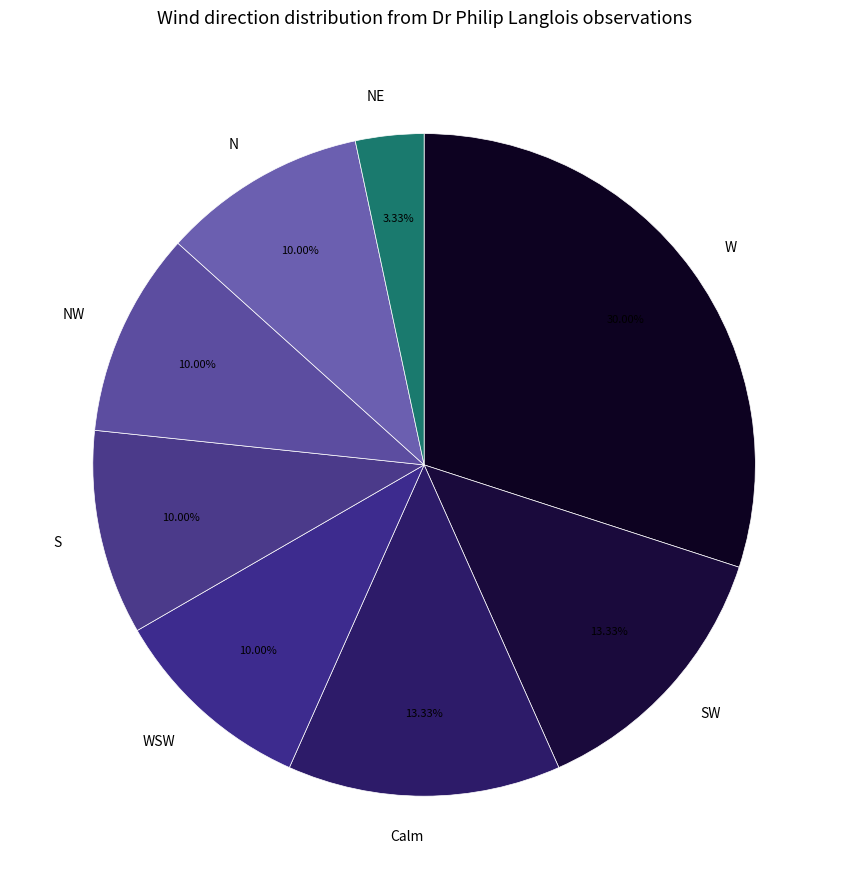

The W slice represents 15% of the pie. True or false?

False